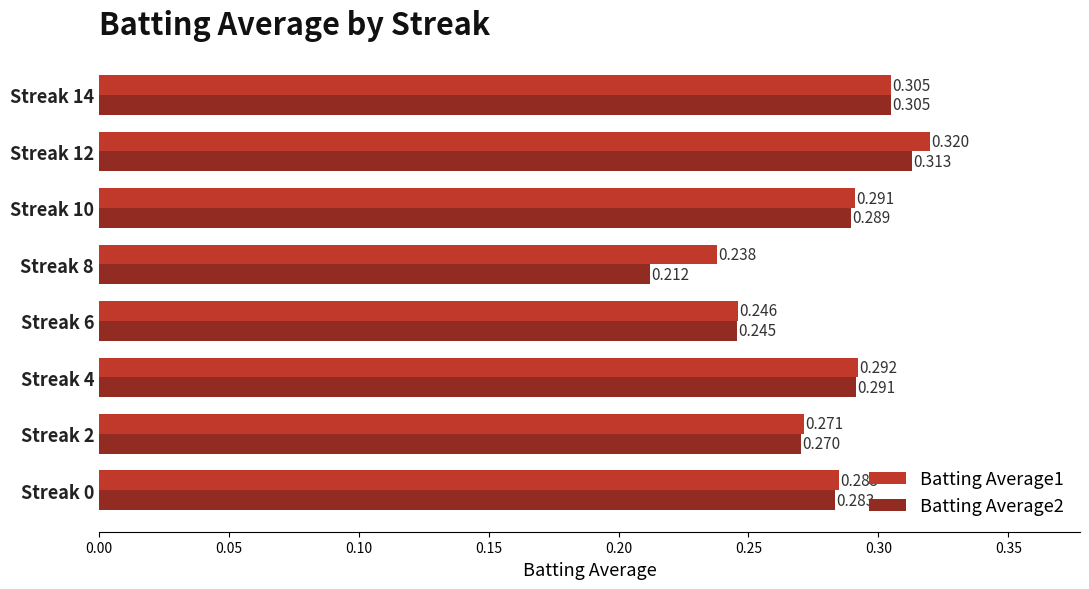

Is the value of Batting Average1 at Streak 0 greater than the value of Batting Average2 at Streak 8?

Yes